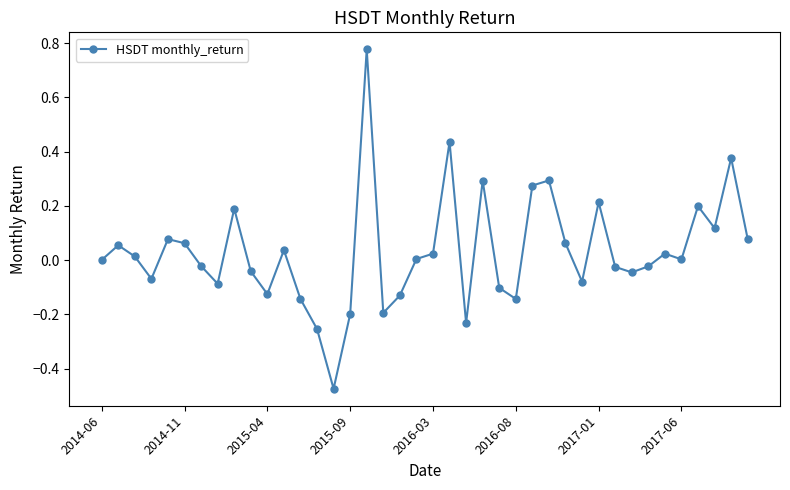

What is the difference between the maximum and minimum values?

1.3